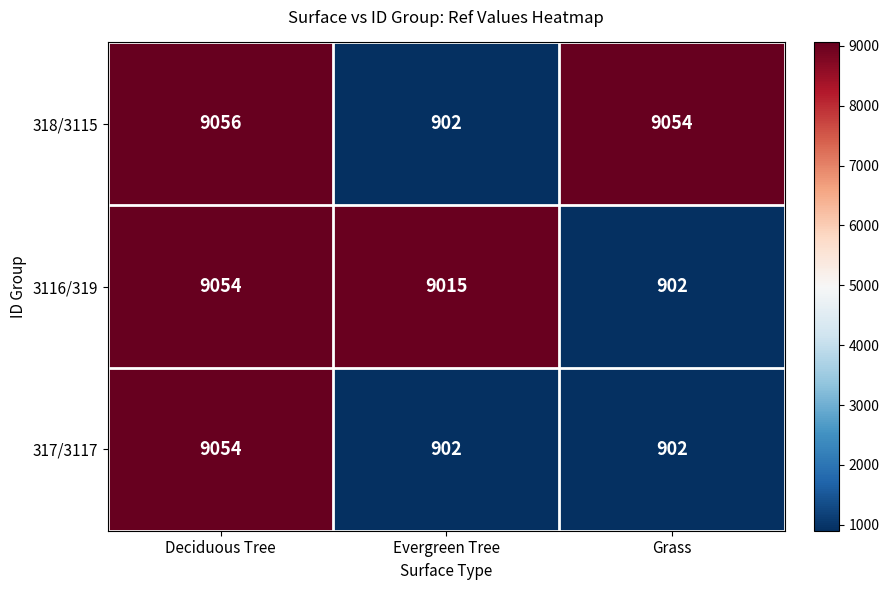

What is the sum of the 318/3115 values at Deciduous Tree and Grass?

18110